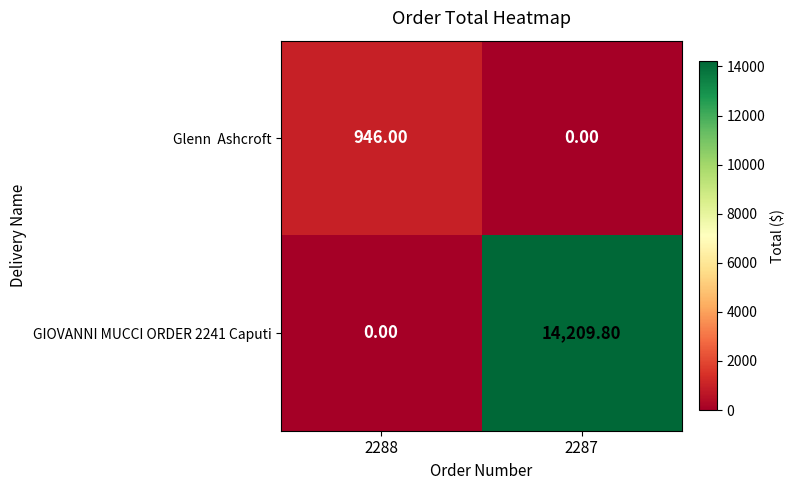

What is the total value across all series at 2288?

946.0